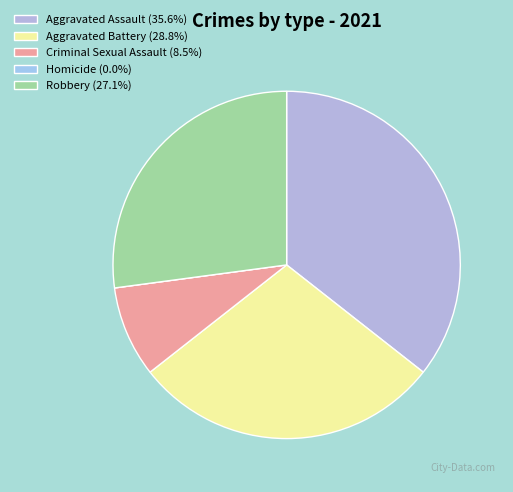

Combined, do Robbery and Criminal Sexual Assault account for over 50%?

No